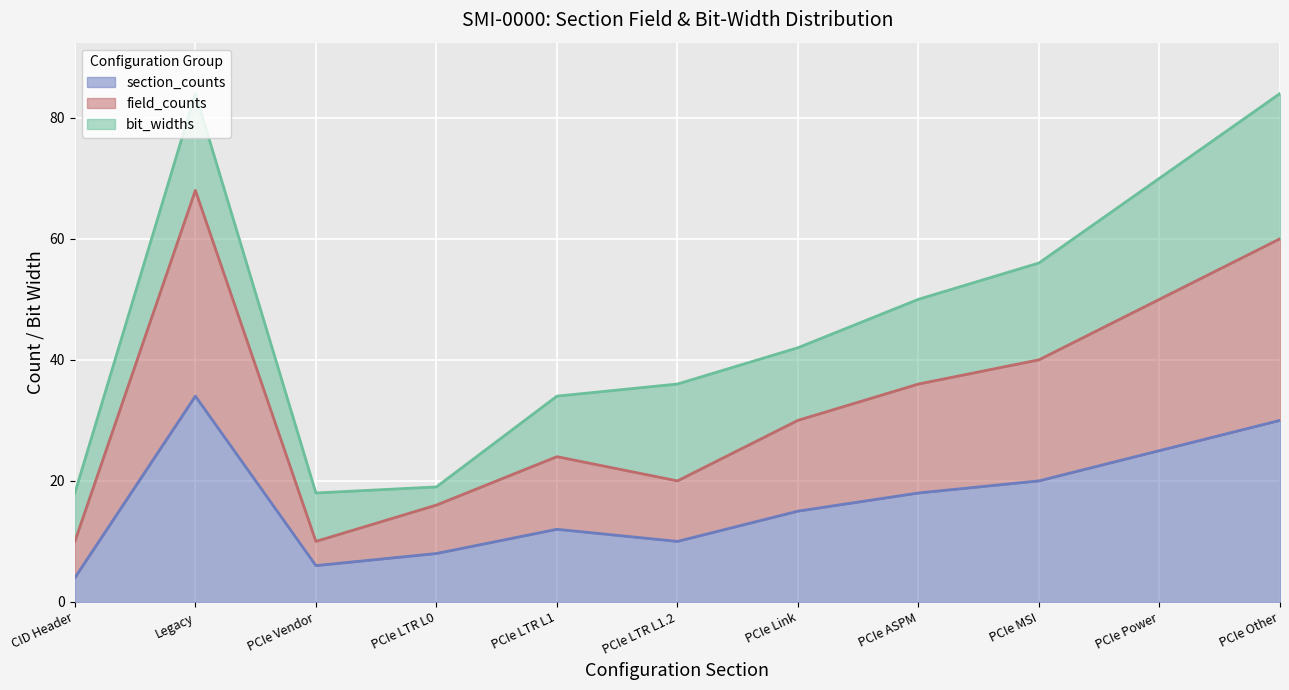

At which category does the chart reach its peak across all series?

Legacy